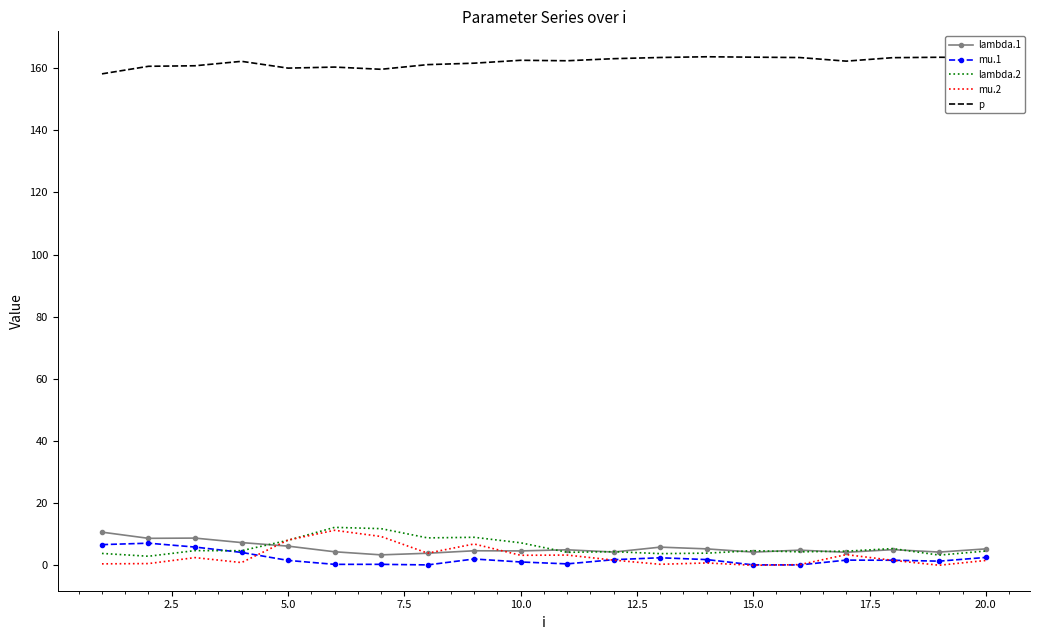

True or false: p and mu.2 cross at least once.

False